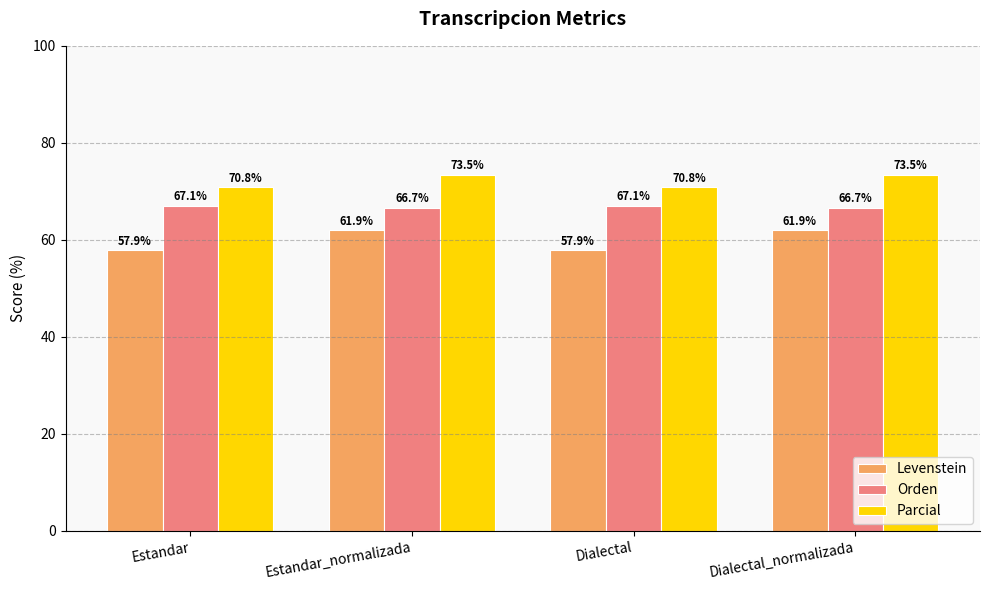

Read the Levenstein value at Dialectal.

57.9